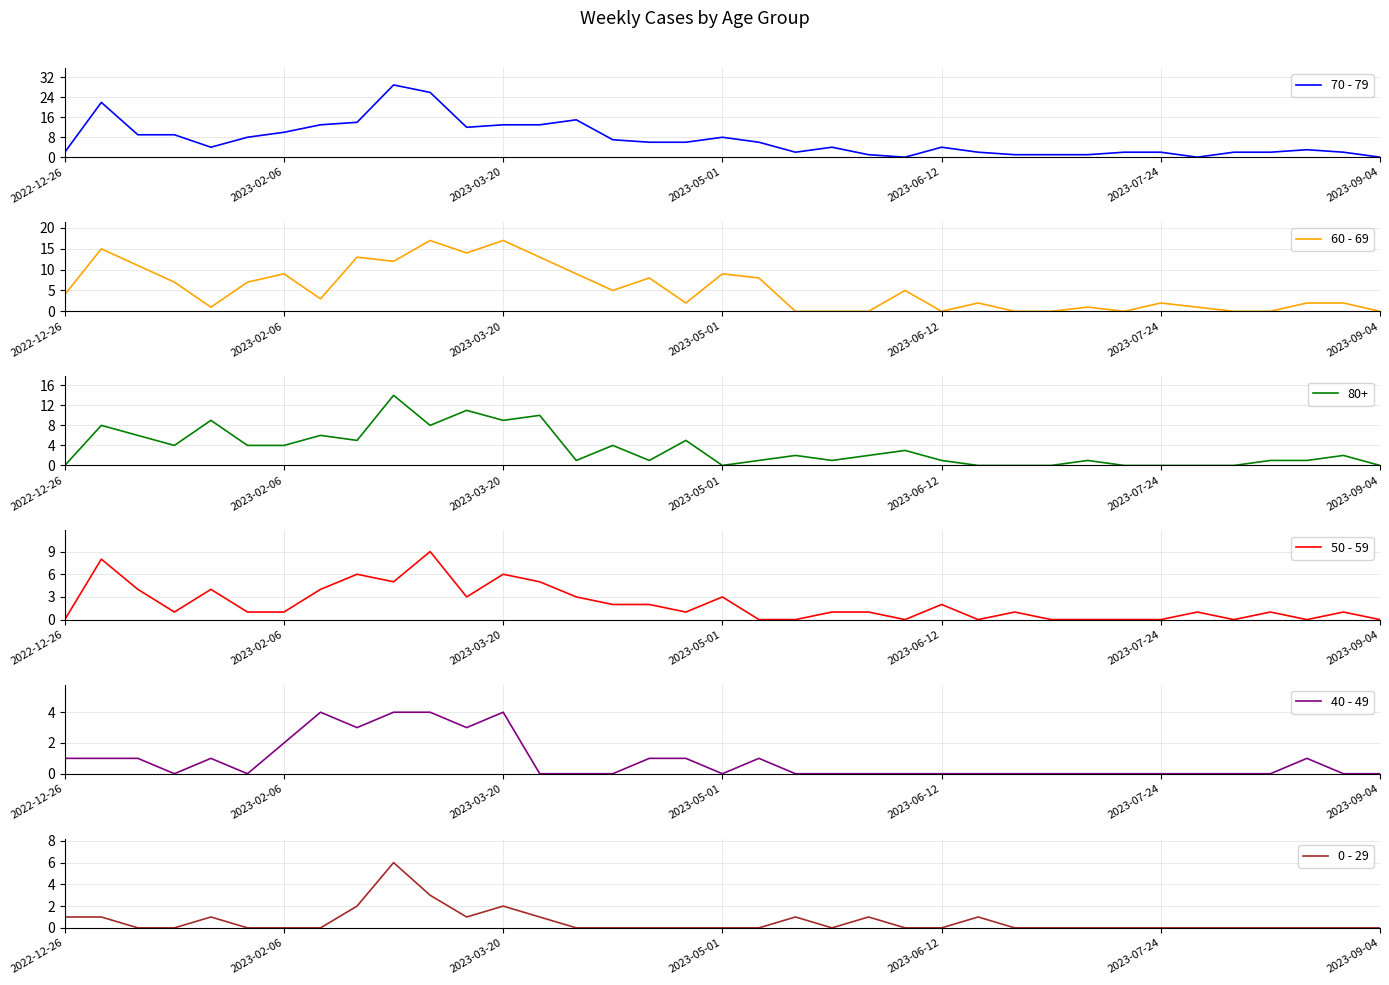

The value of 70 - 79 at 2023-06-12 is 4. True or false?

True